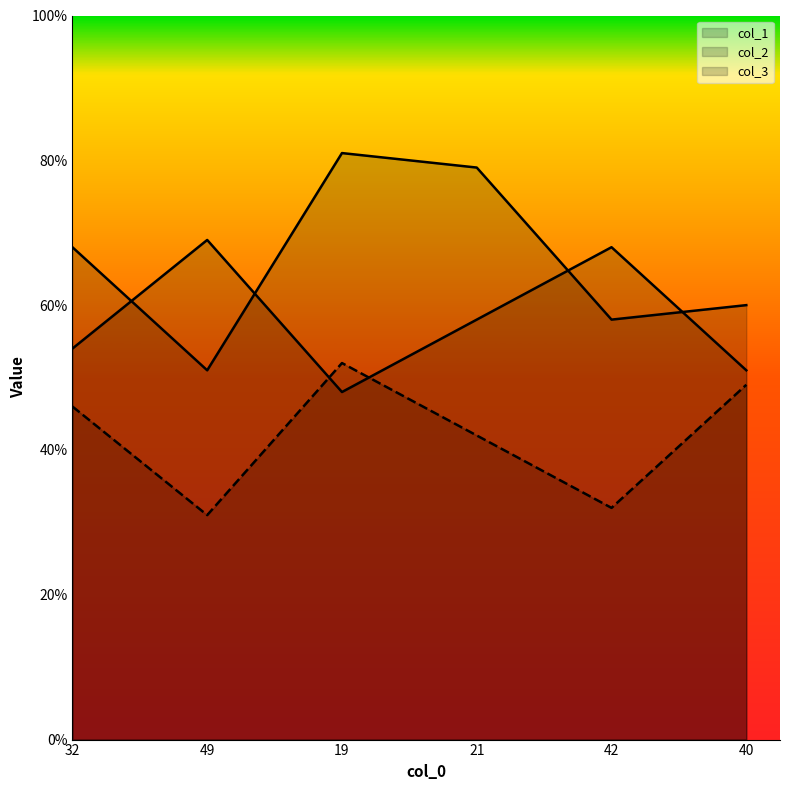

Which has a higher value, 21 or 19?

19